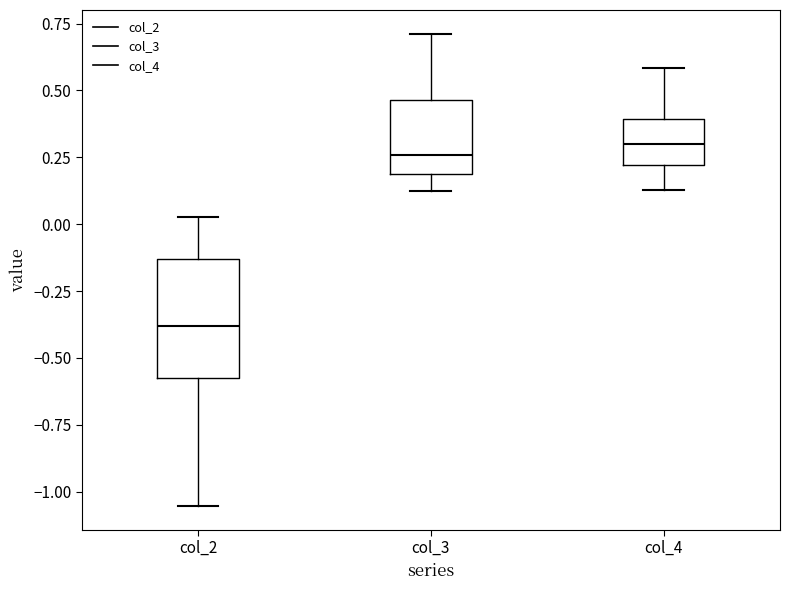

Which box's median line is the lowest?

col_2